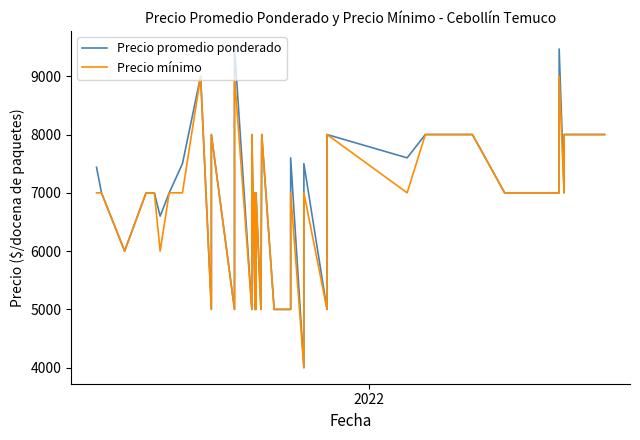

At how many categories does at least one series exceed 9276?

2